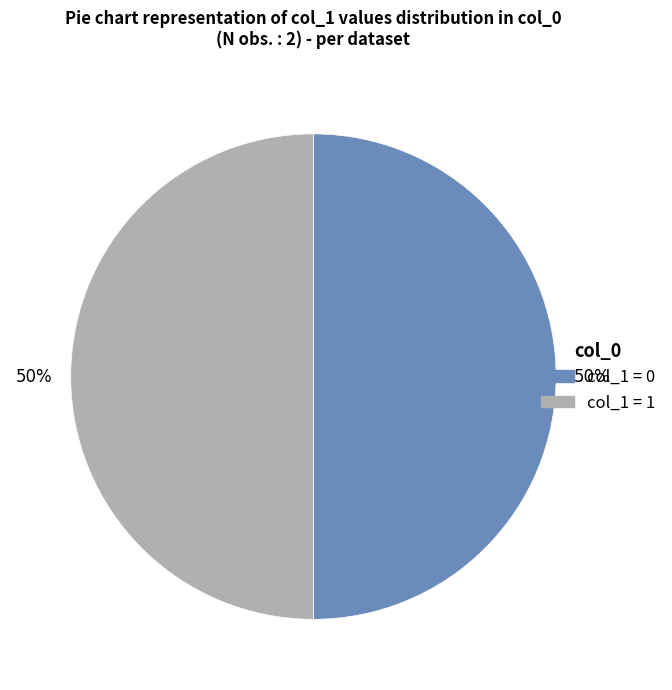

To the nearest percent, what is the average slice percentage?

50%